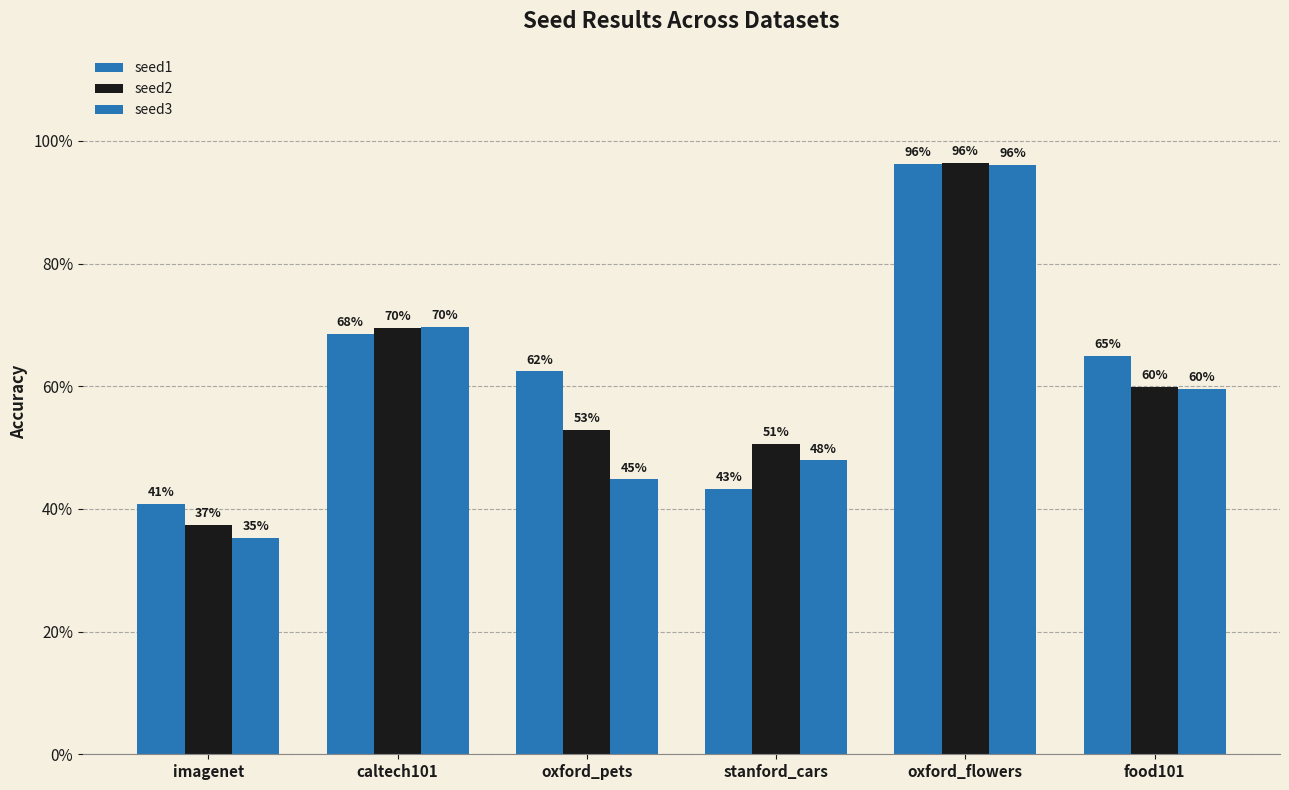

Reading left to right, what are all the values shown in this chart?

seed1: imagenet=0.4	caltech101=0.7	oxford_pets=0.6	stanford_cars=0.4	oxford_flowers=1.0	food101=0.6
seed2: imagenet=0.4	caltech101=0.7	oxford_pets=0.5	stanford_cars=0.5	oxford_flowers=1.0	food101=0.6
seed3: imagenet=0.4	caltech101=0.7	oxford_pets=0.4	stanford_cars=0.5	oxford_flowers=1.0	food101=0.6